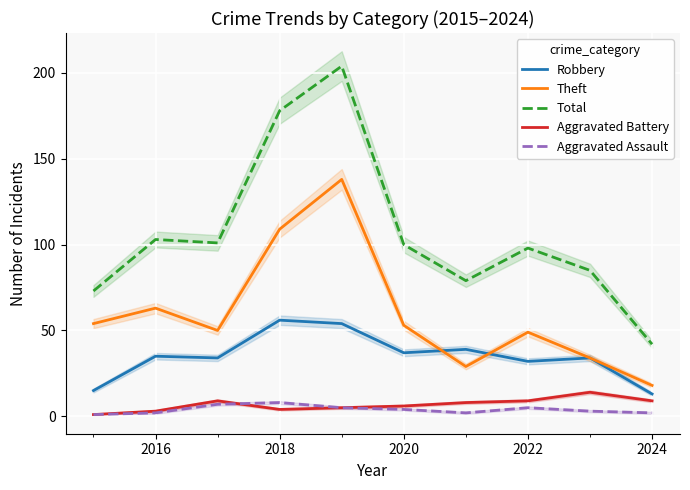

Count the number of categories in the chart.

10